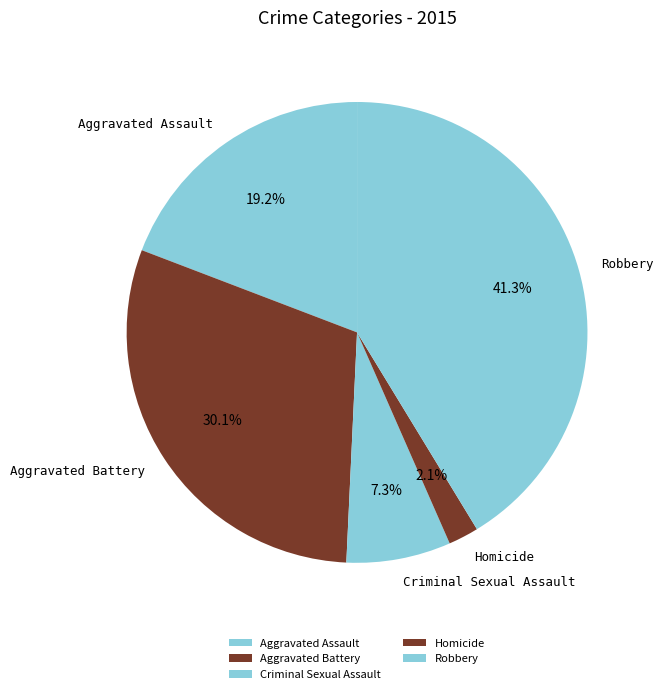

Which has a higher value, Aggravated Assault or Aggravated Battery?

Aggravated Battery